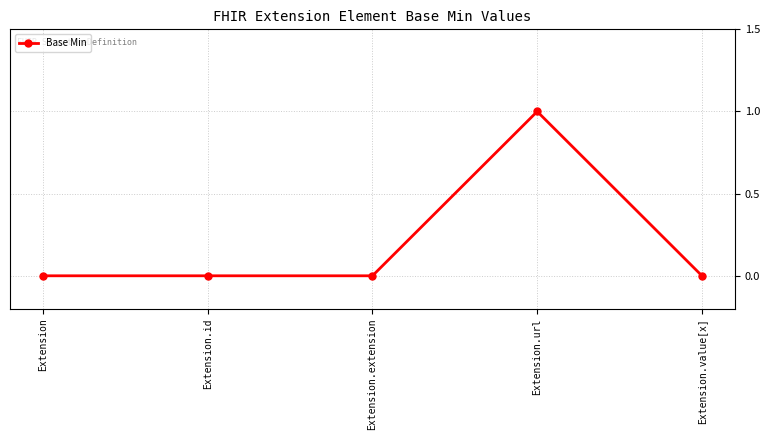

True or false: the data has more than 2 interior local peaks.

False